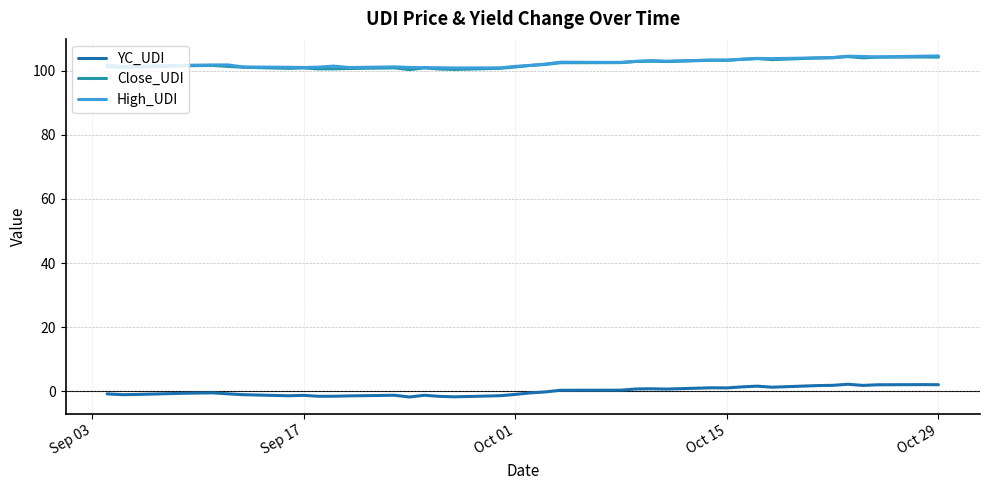

What is the maximum value for High_UDI?

104.6